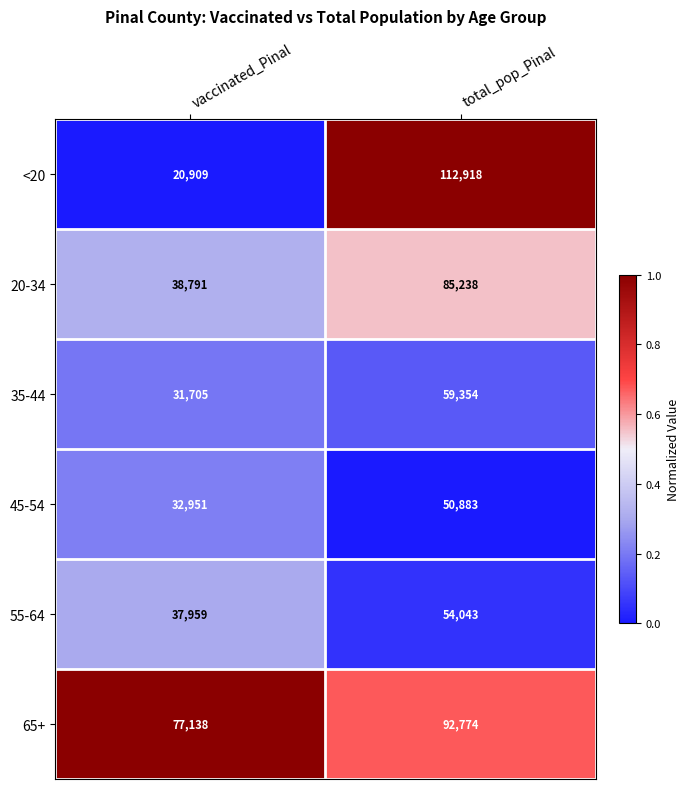

Reading right to left, list all the values displayed in this chart.

<20: 112918	20909
20-34: 85238	38791
35-44: 59354	31705
45-54: 50883	32951
55-64: 54043	37959
65+: 92774	77138